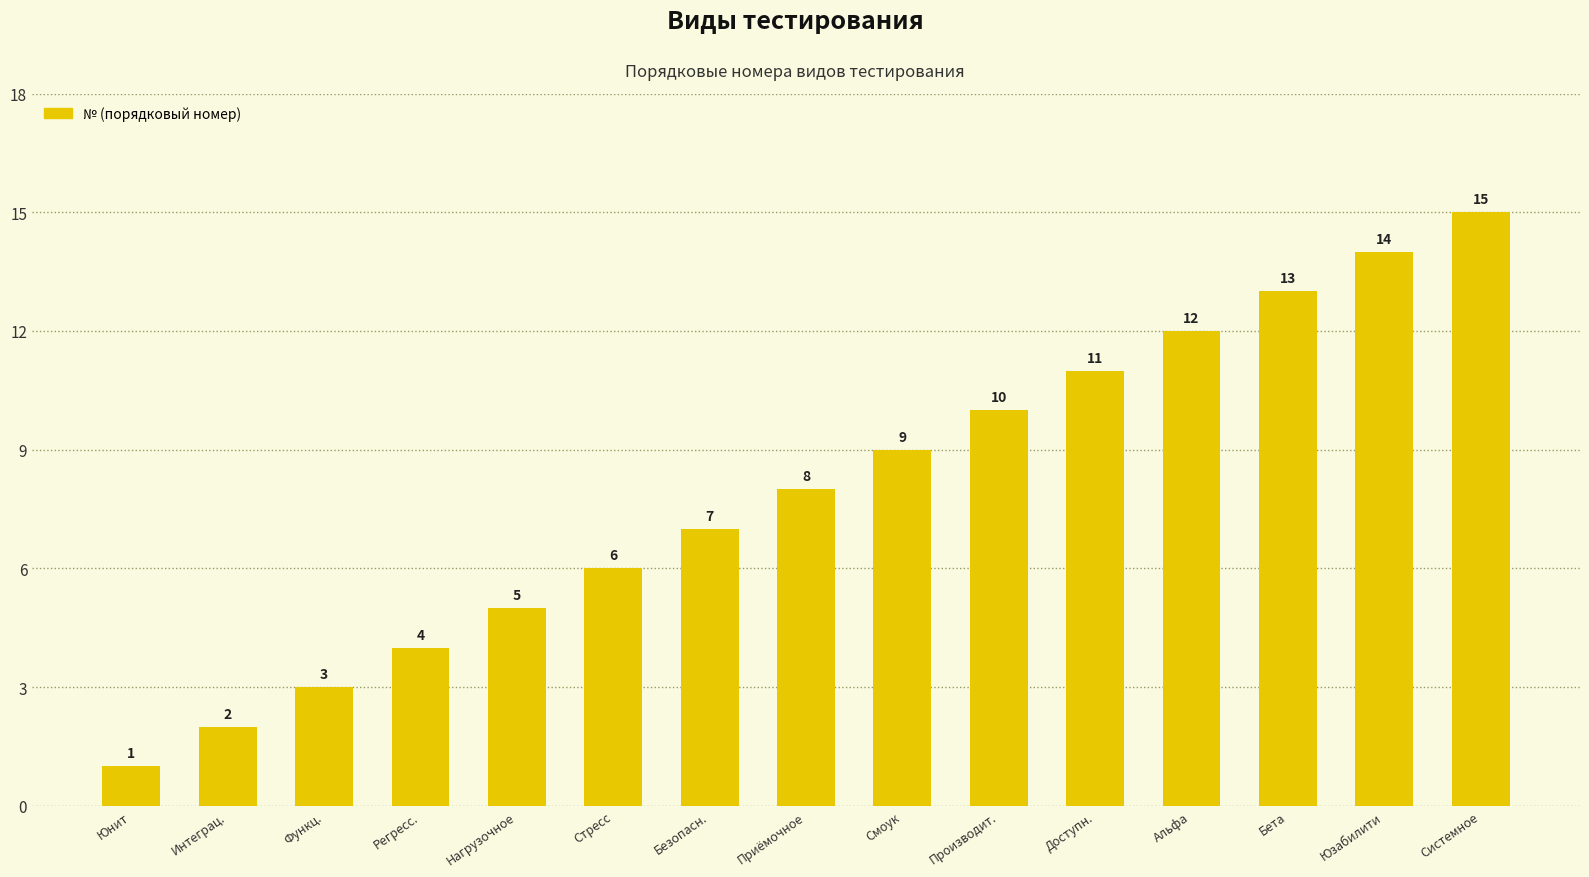

List the labels in order of value, smallest first.

Юнит, Интеграц., Функц., Регресс., Нагрузочное, Стресс, Безопасн., Приёмочное, Смоук, Производит., Доступн., Альфа, Бета, Юзабилити, Системное